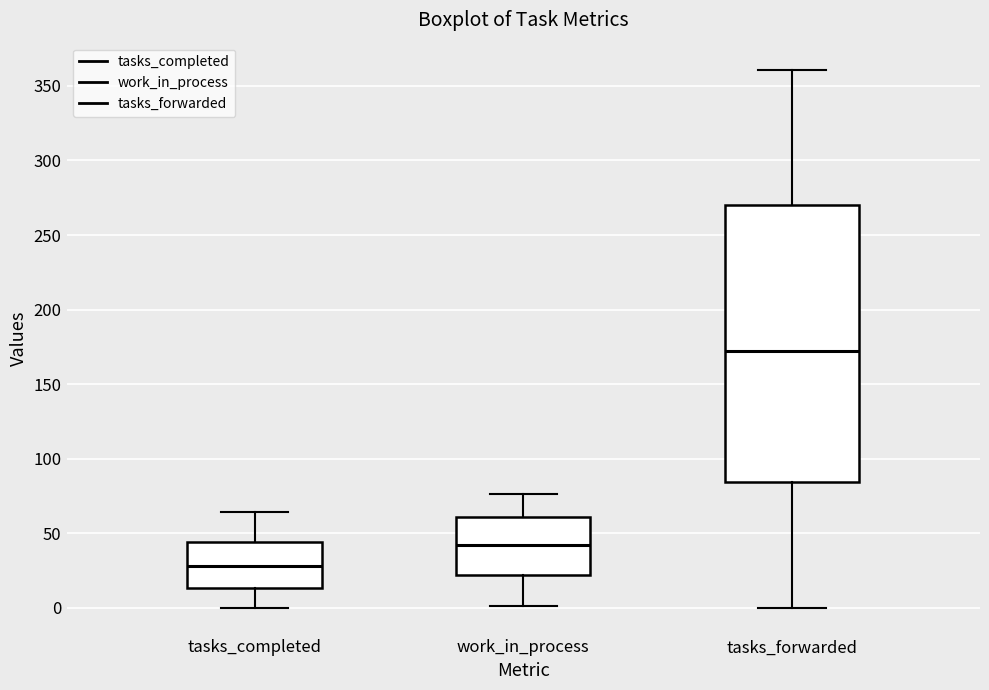

Which box has the highest median line?

tasks_forwarded